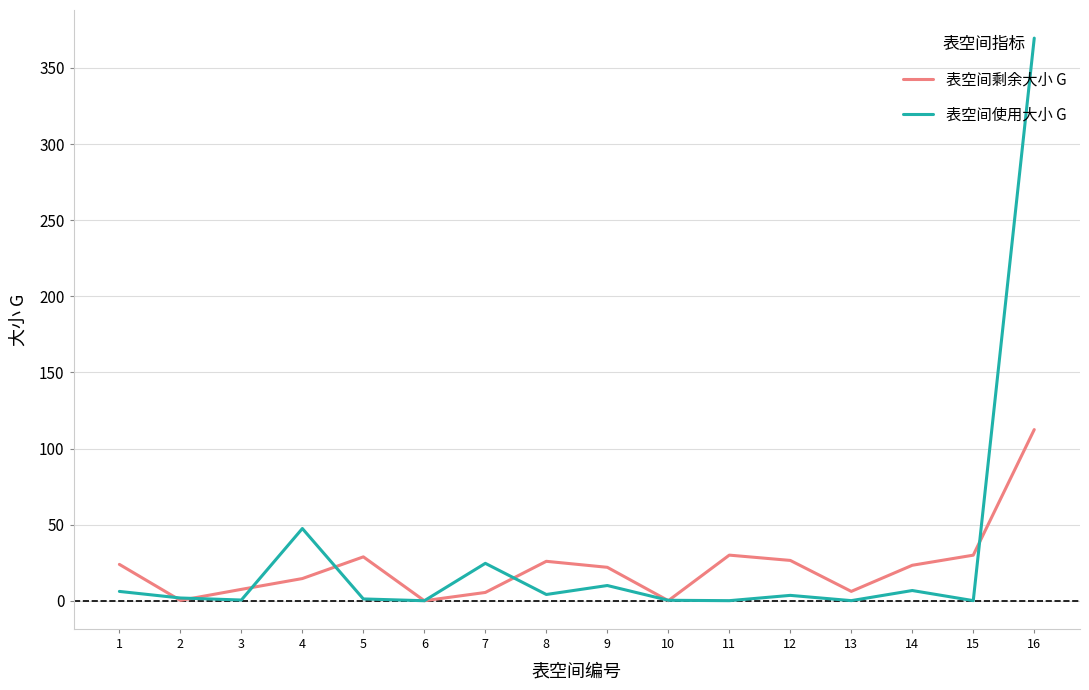

True or false: 表空间使用大小 G has more than 1 interior local peaks.

True